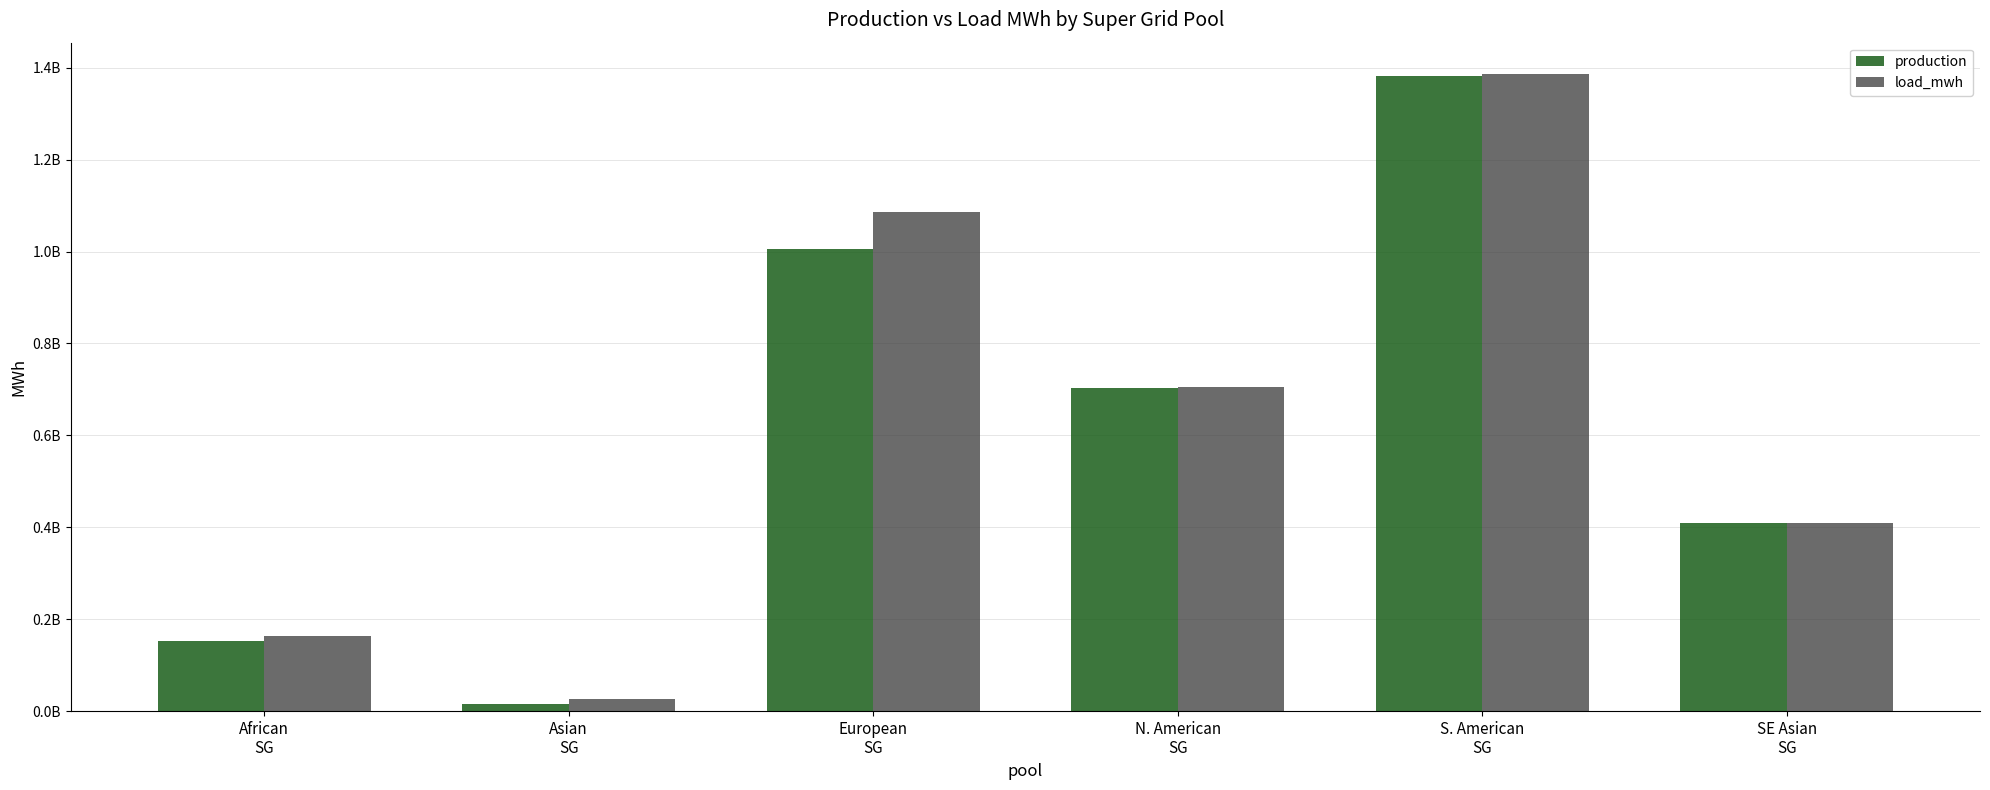

What are all the series names shown in the legend?

production, load_mwh